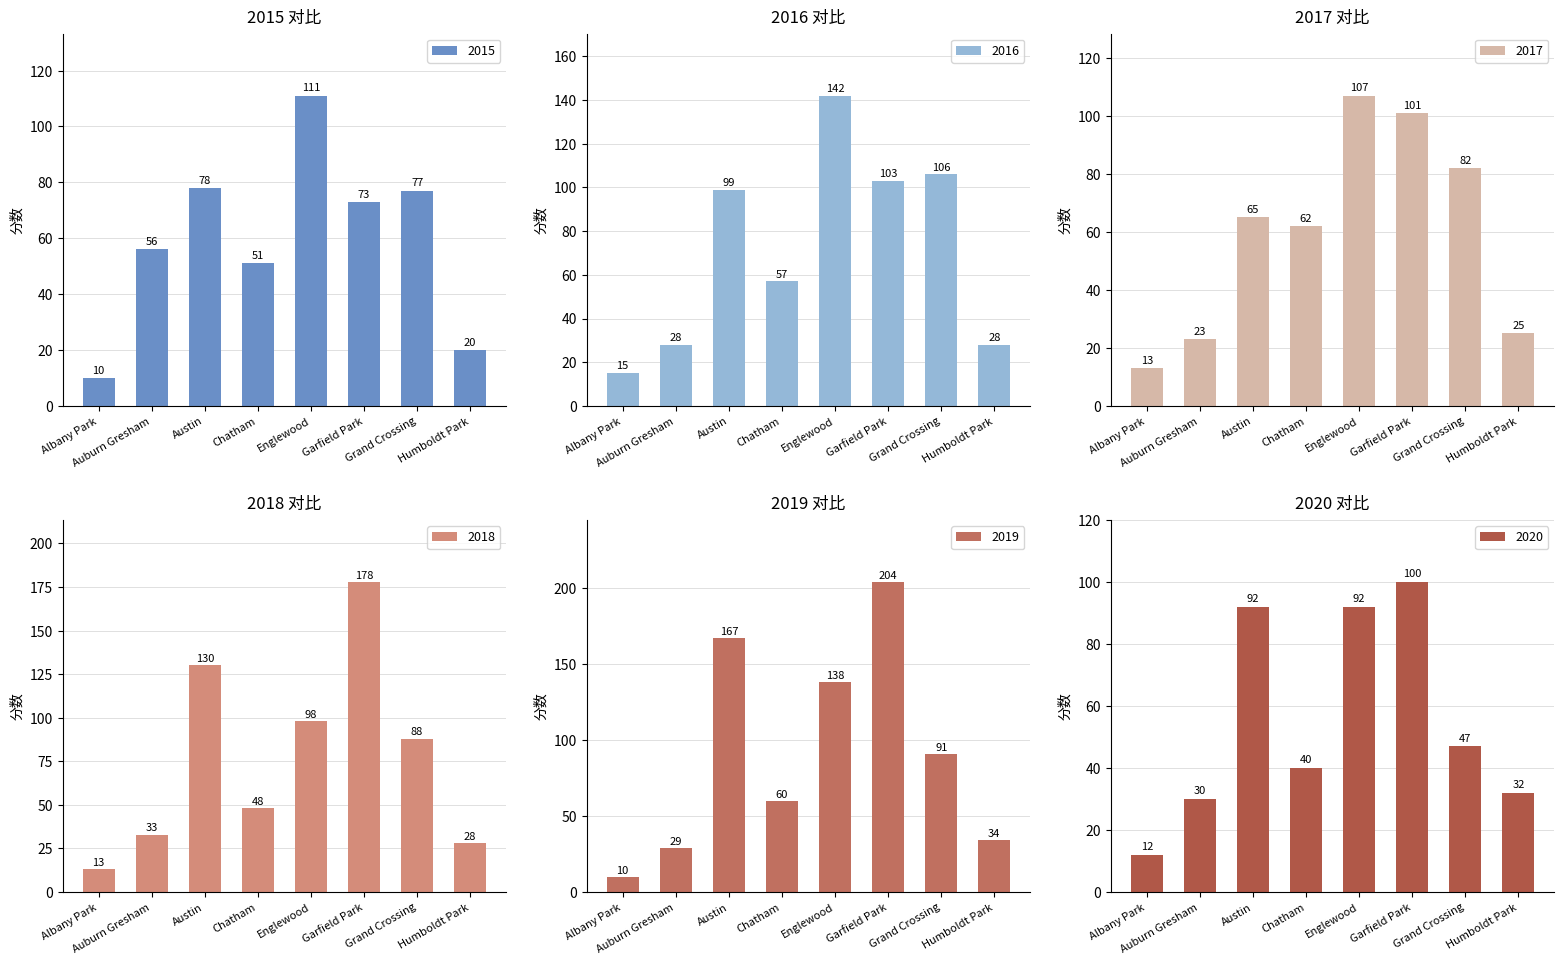

Rank the series at Humboldt Park from highest to lowest value.

2019, 2020, 2016, 2018, 2017, 2015